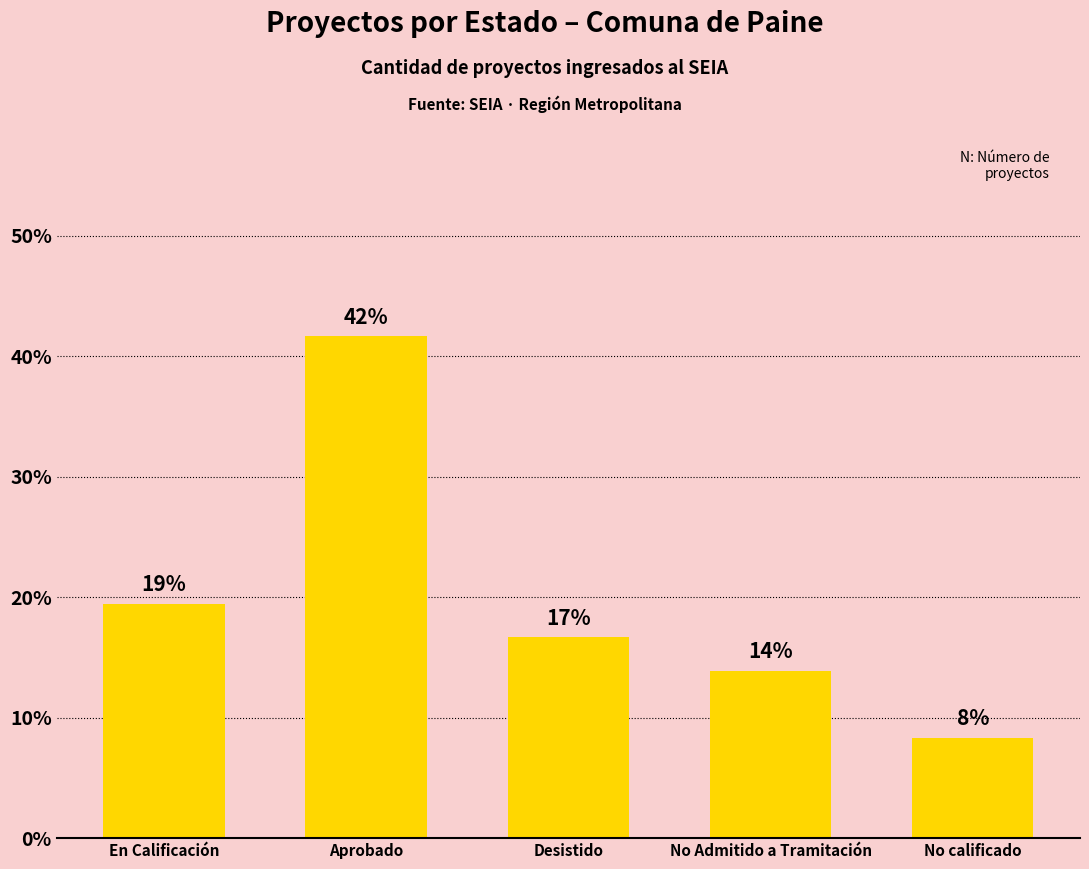

How many bars are there in total?

5